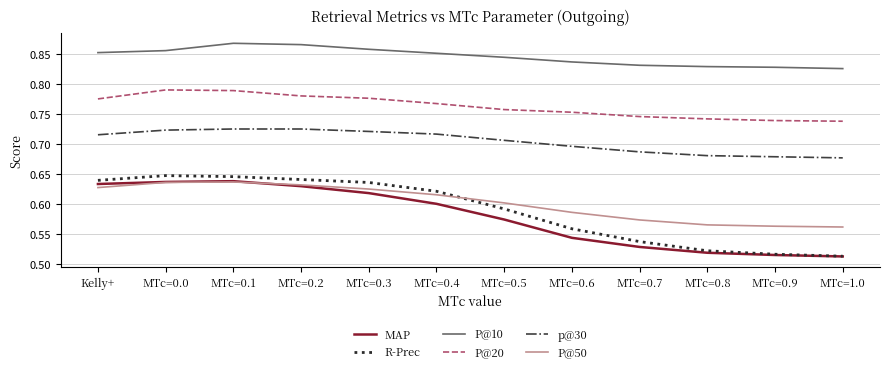

What position from the left is MTc=0.2?

4